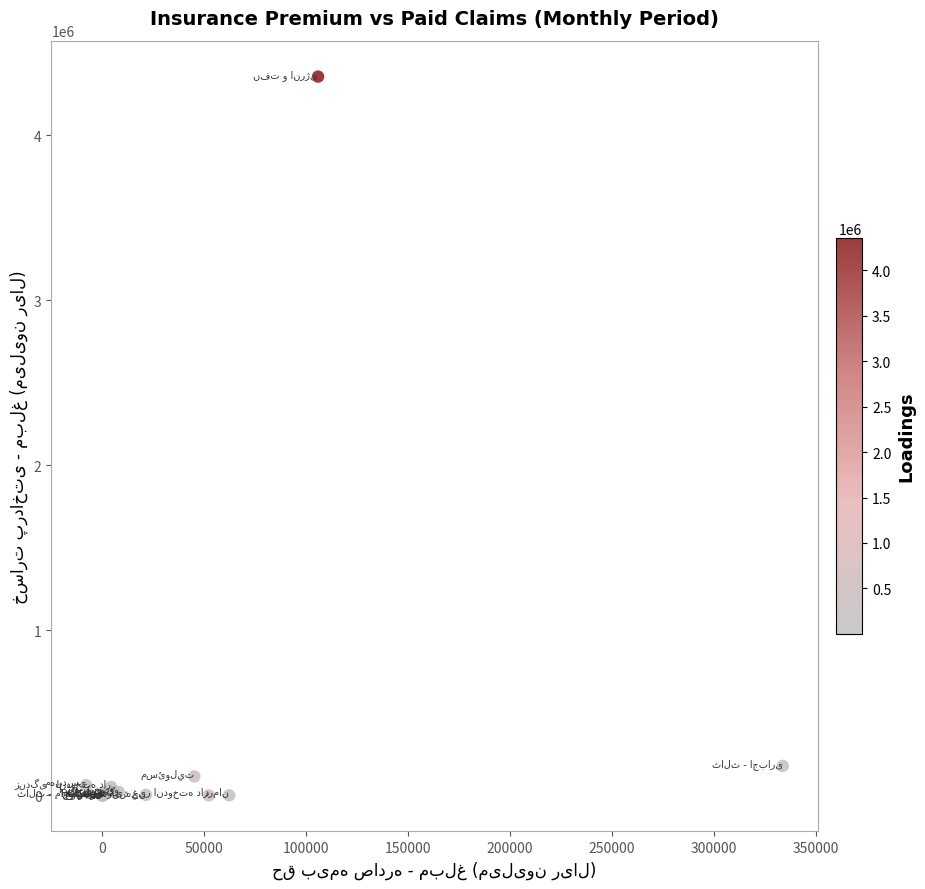

What Y value in the scatter plot is closest to 2176820?

178807